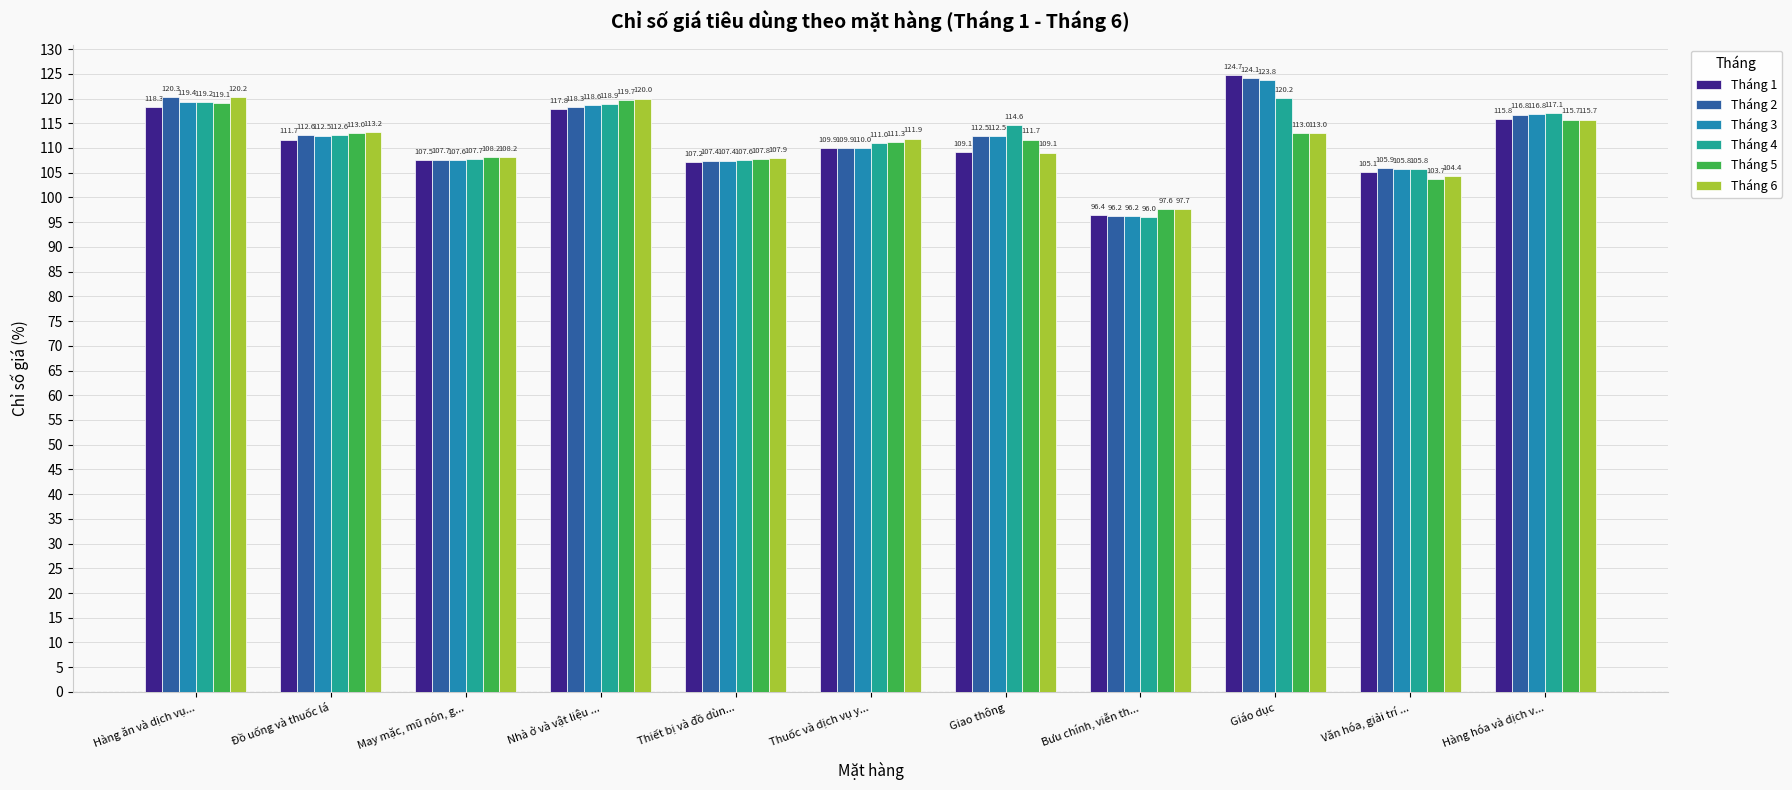

The value of Tháng 5 at May mặc, mũ nón, g... is 108.2. True or false?

True